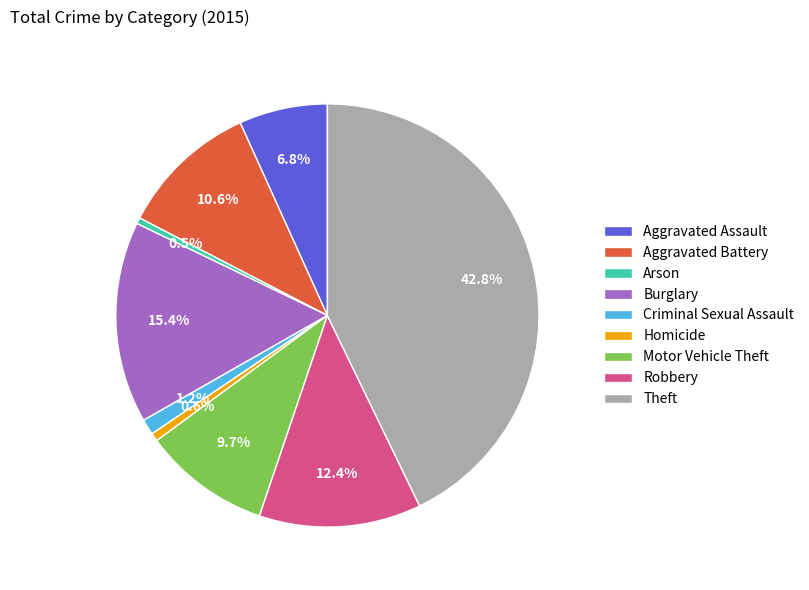

Does Homicide account for over 50% of the chart?

No